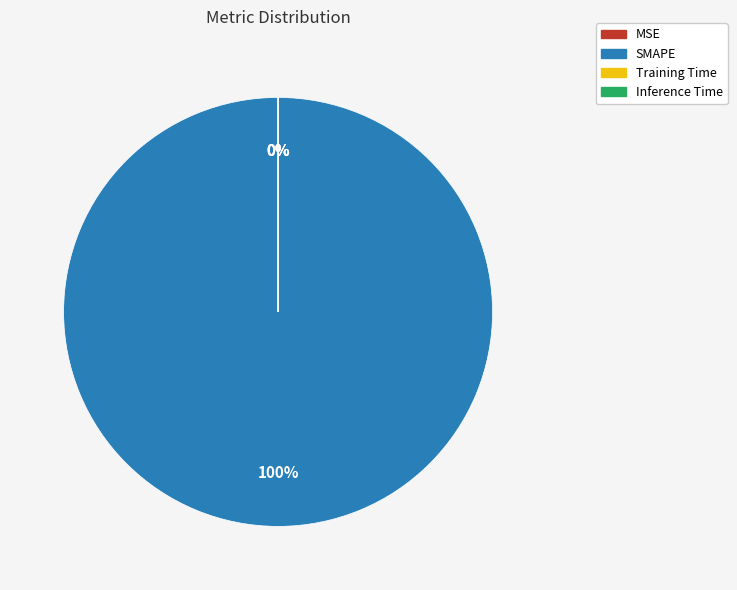

To the nearest percent, what is the combined percentage of Training Time and SMAPE?

100%